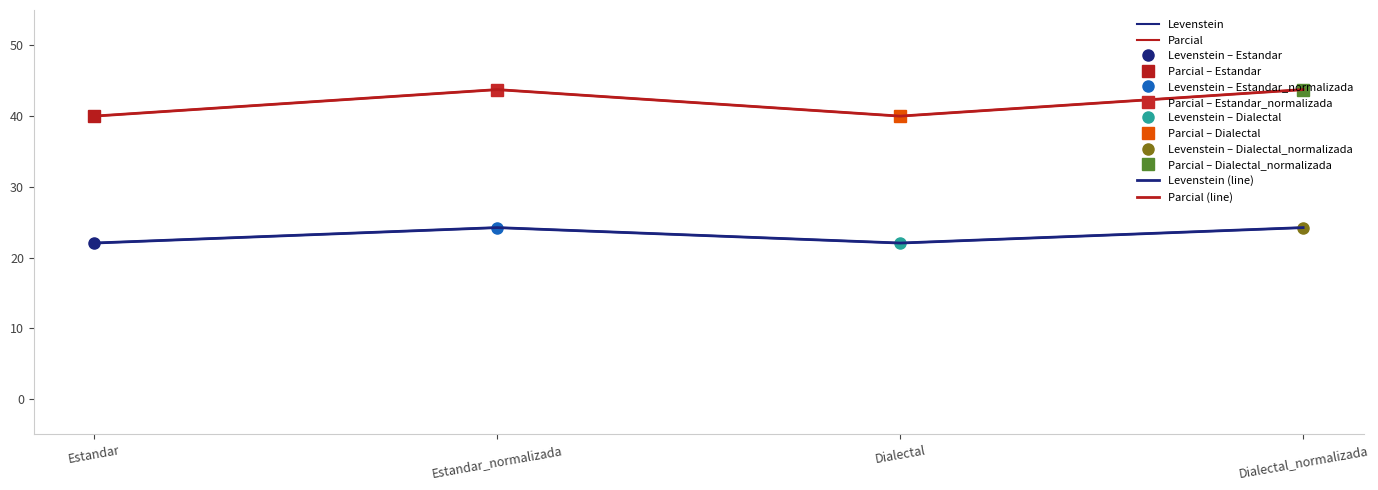

How many interior local valleys does the Parcial series have?

1